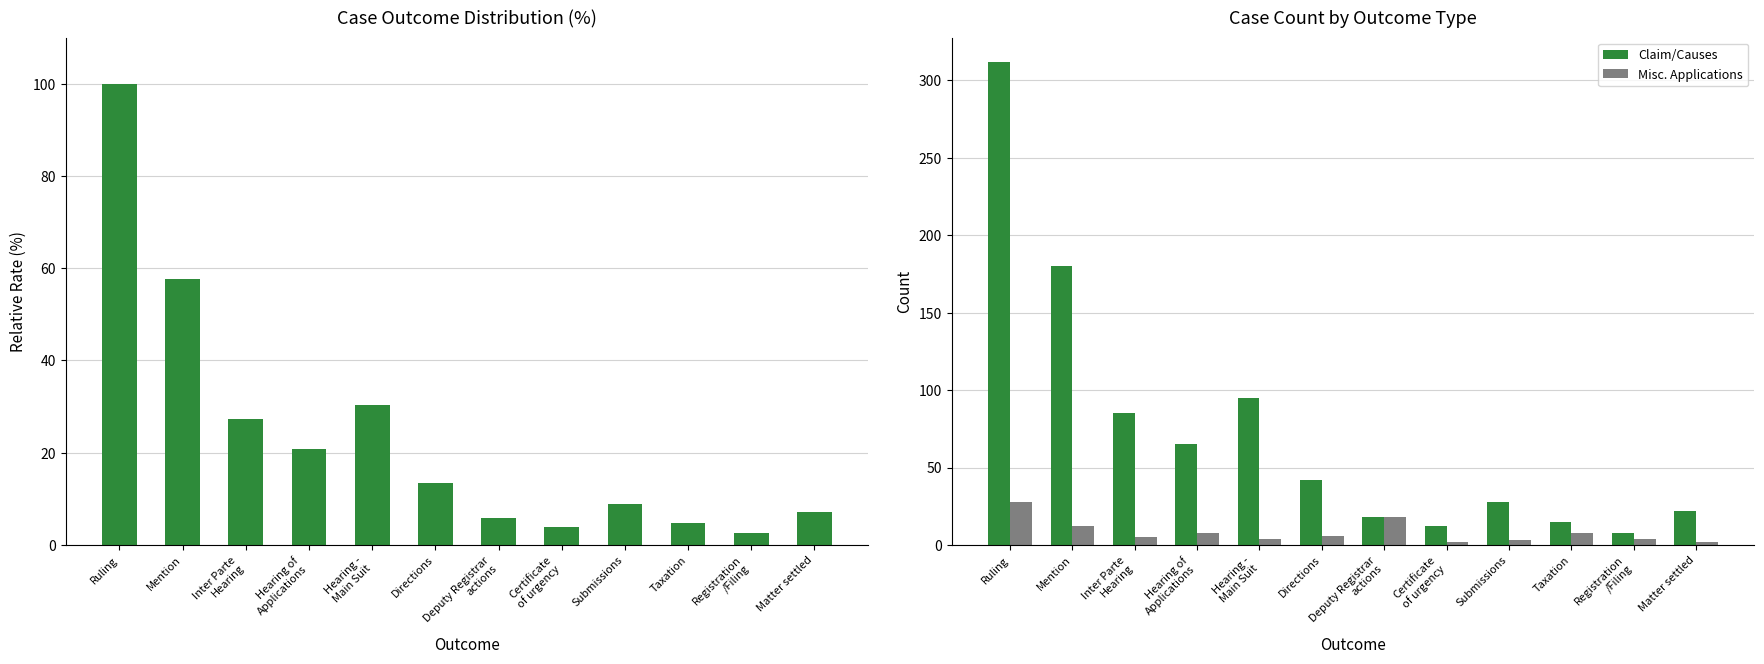

Are the bars horizontal?

No